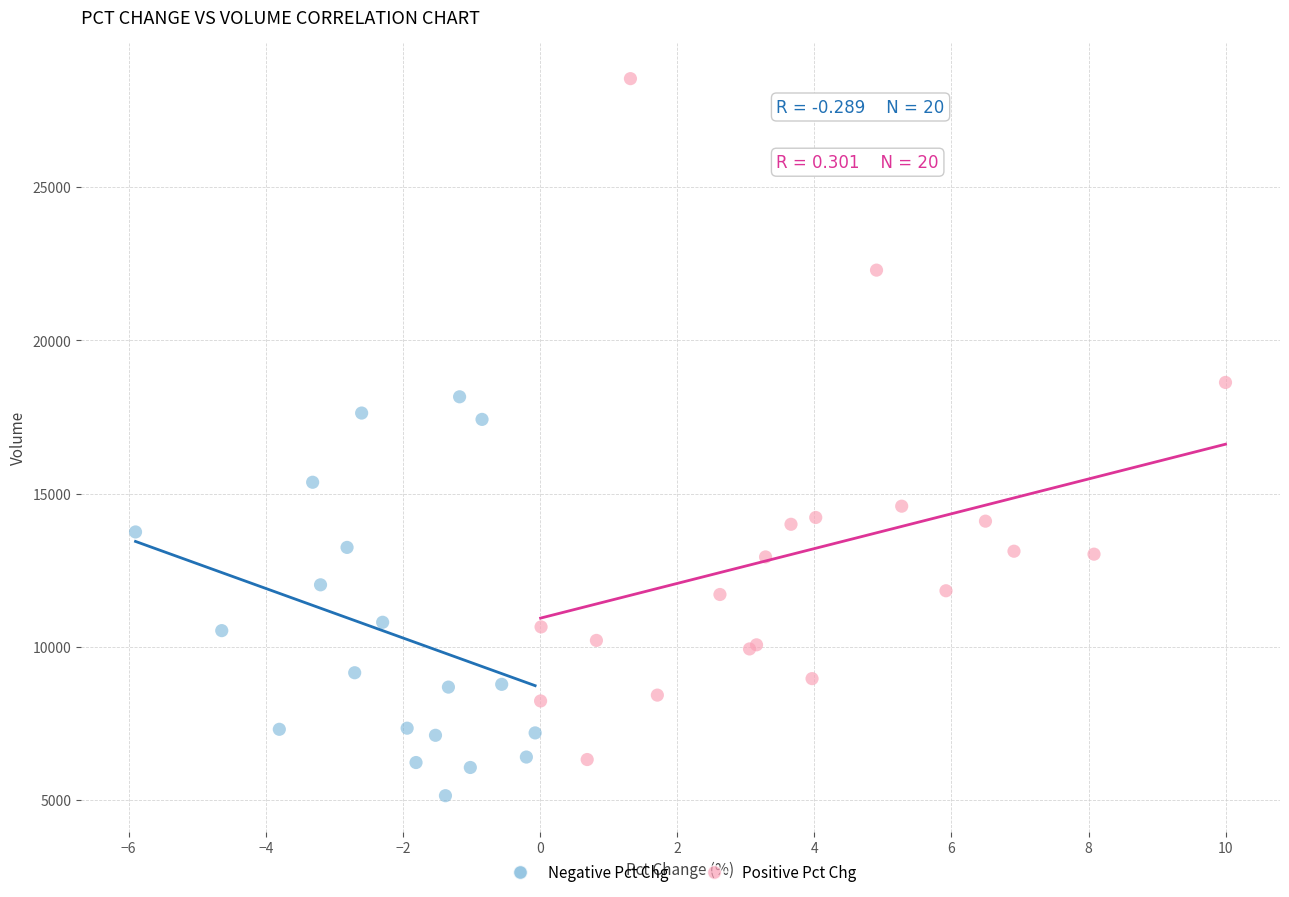

Which series contains the lowest Y value?

Negative Pct Chg